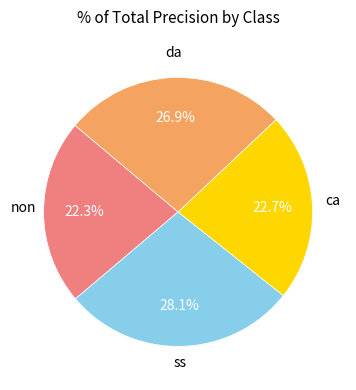

What percentage do ss and non together represent?

50.4%